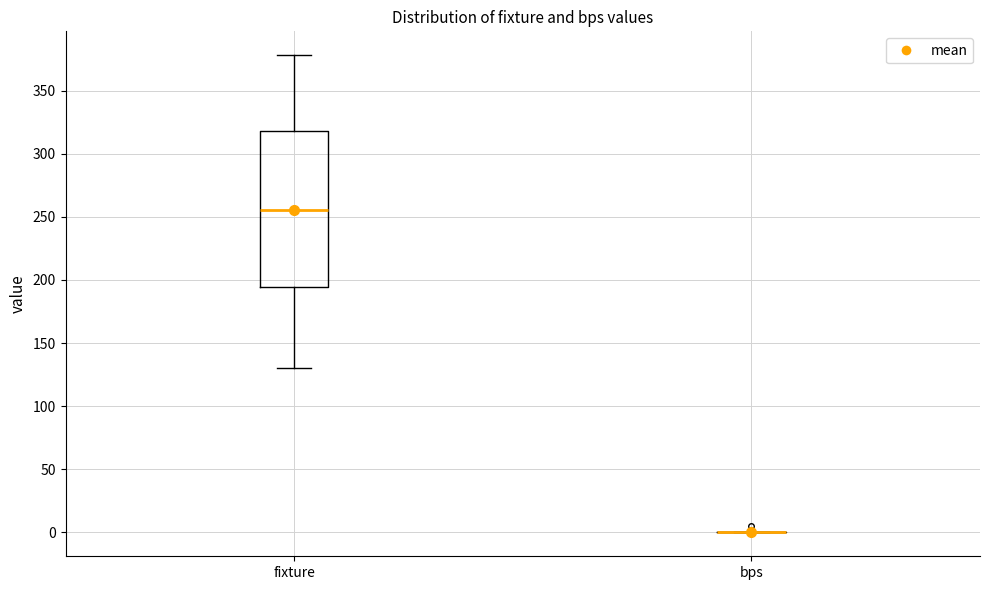

Comparing the boxes themselves (not the whiskers), which one is the tallest?

fixture